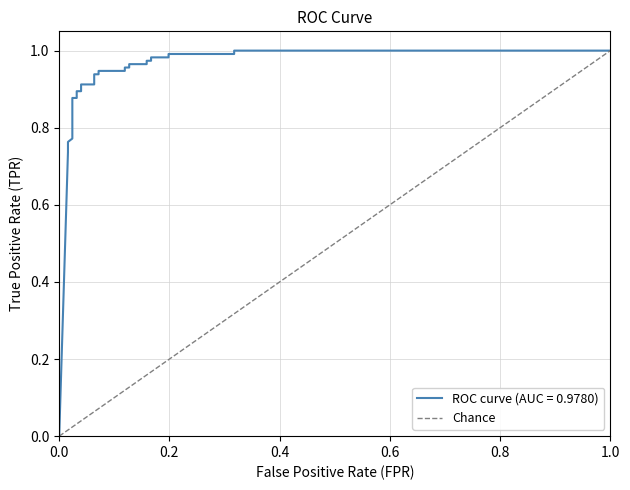

How many positive values are there?

1